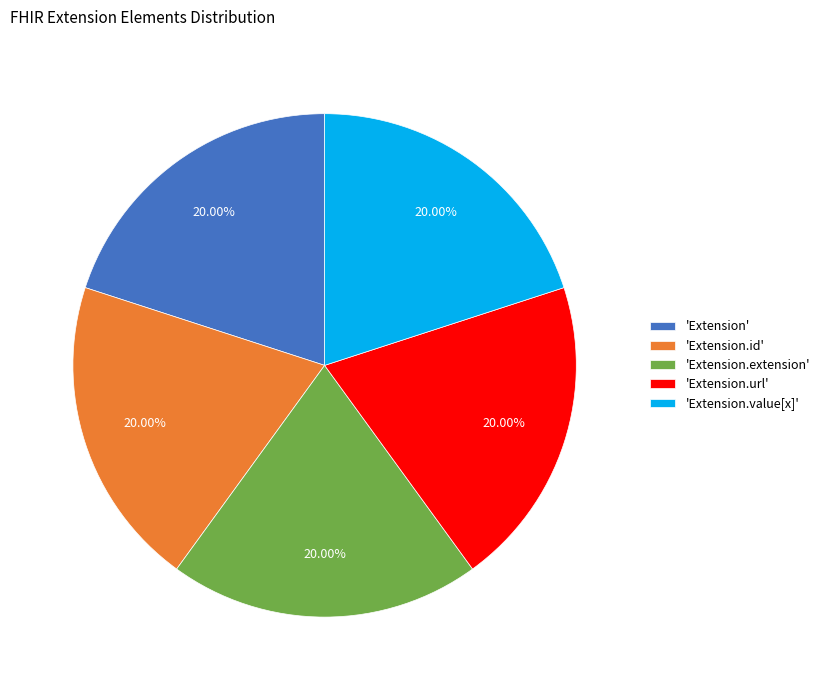

Is there any slice that represents more than half of the pie?

No